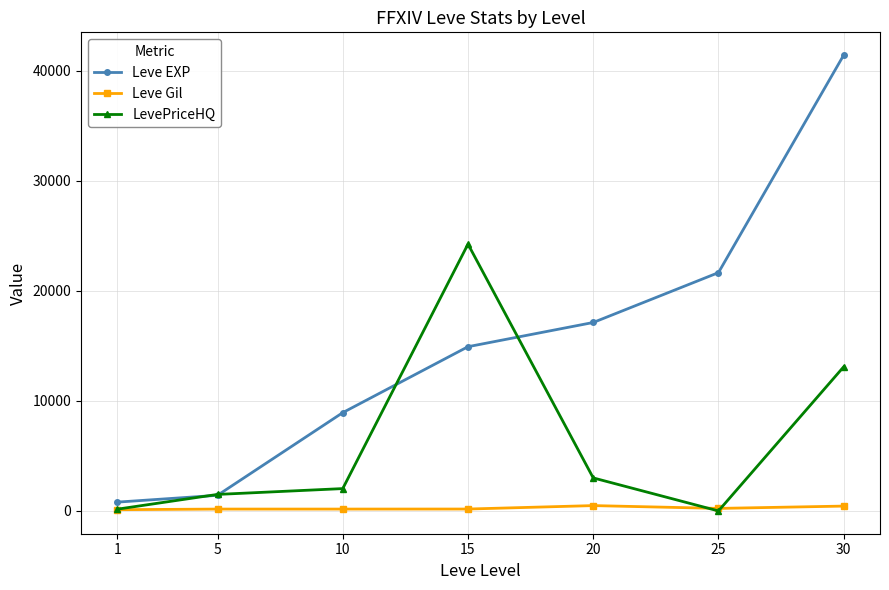

What is the difference between the highest and lowest values at 5?

1331.0